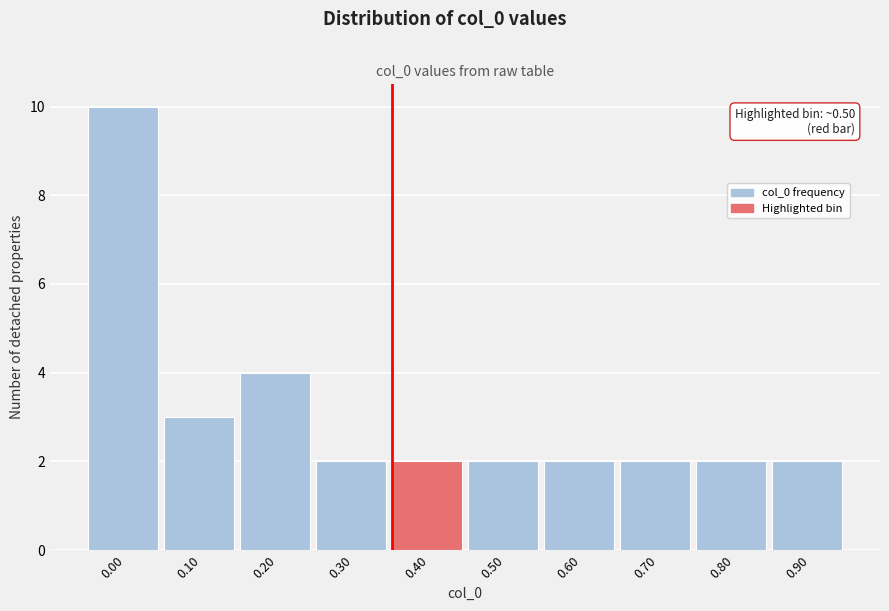

Reading left to right, extract all data points from this chart.

10	3	4	2	2	2	2	2	2	2